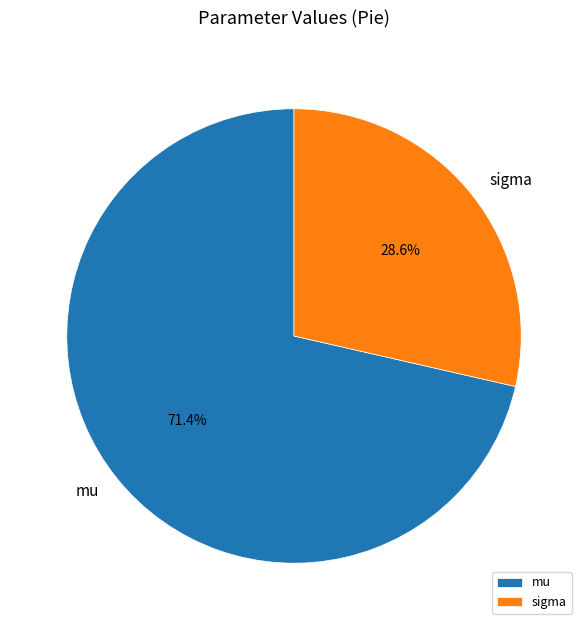

What is the largest slice in the pie chart?

mu